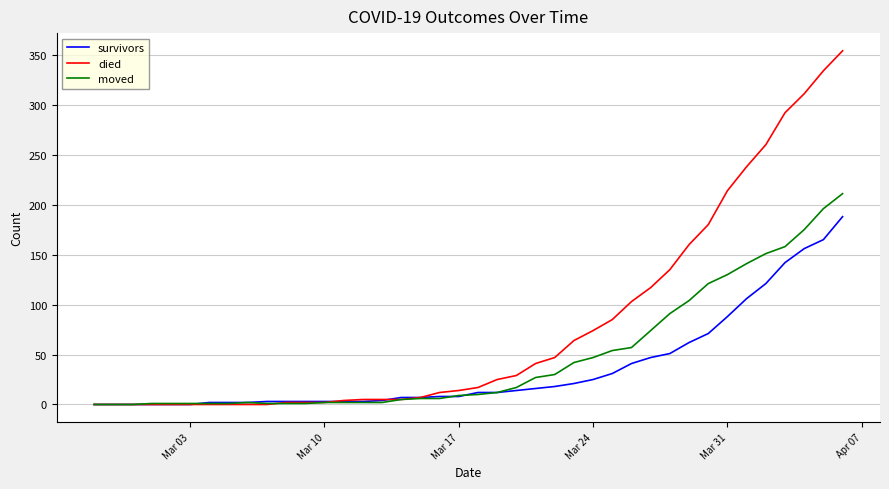

What is the highest value of the died series?

354